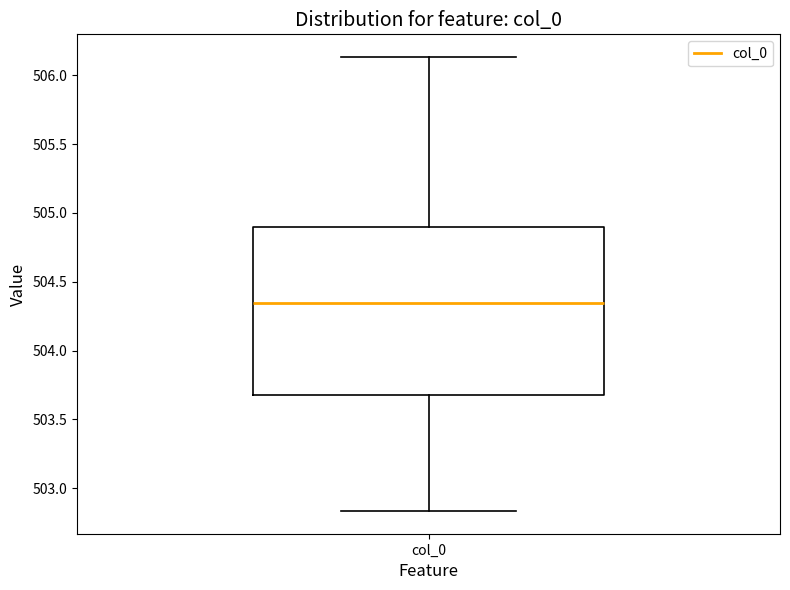

Transcribe this box plot: give where the median line is, the range the box spans, and where the two whiskers end, as read against the y-axis. The values are not printed on the chart, so give them approximately, as read against the axis.

median 504.35, box 503.70 to 504.90, whiskers 502.85 to 506.15